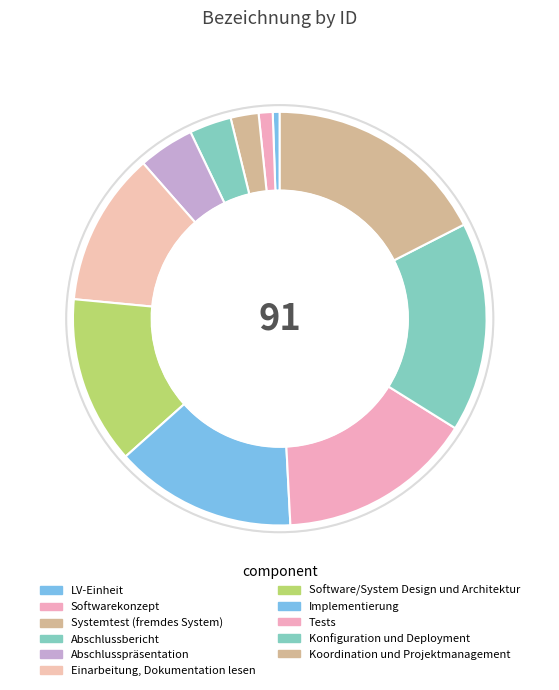

Which slice is the largest?

Koordination und Projektmanagement